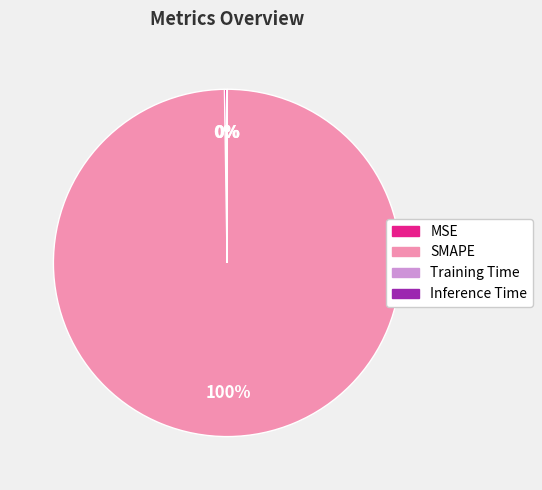

To the nearest percent, what is the average slice percentage?

25%